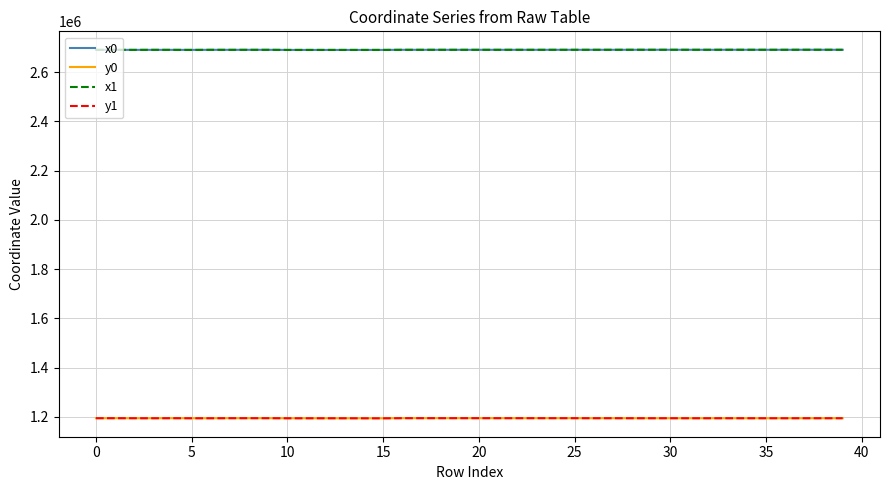

True or false: y1 and x0 cross at least once.

False